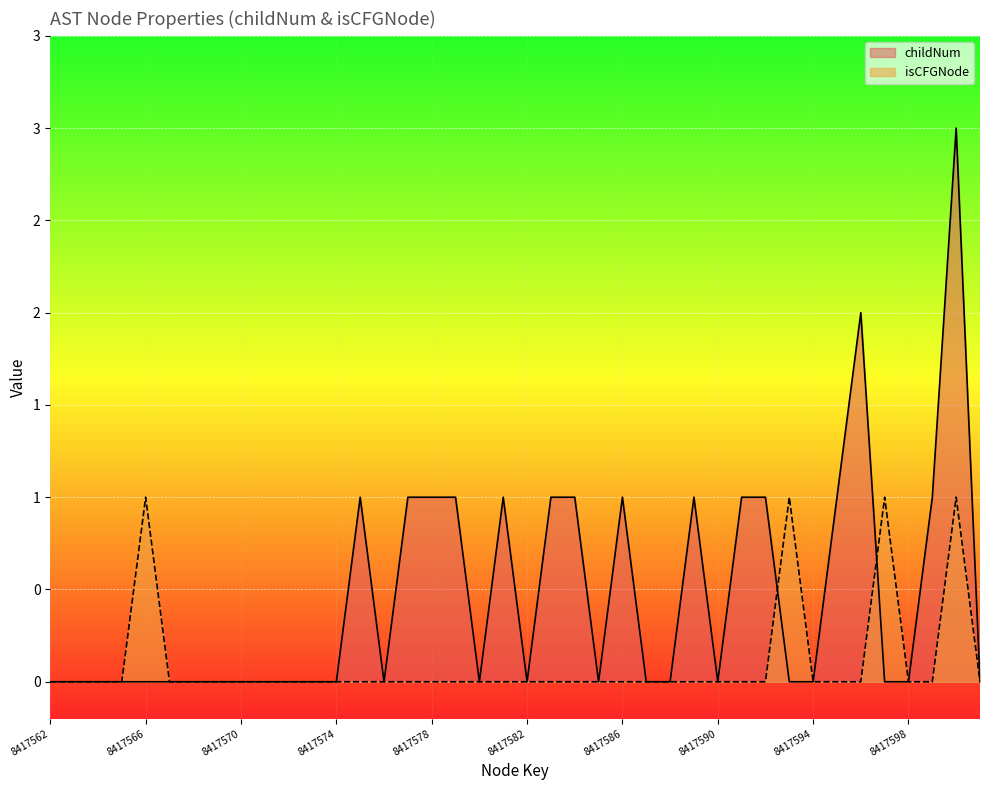

How many distinct data groups are displayed?

2